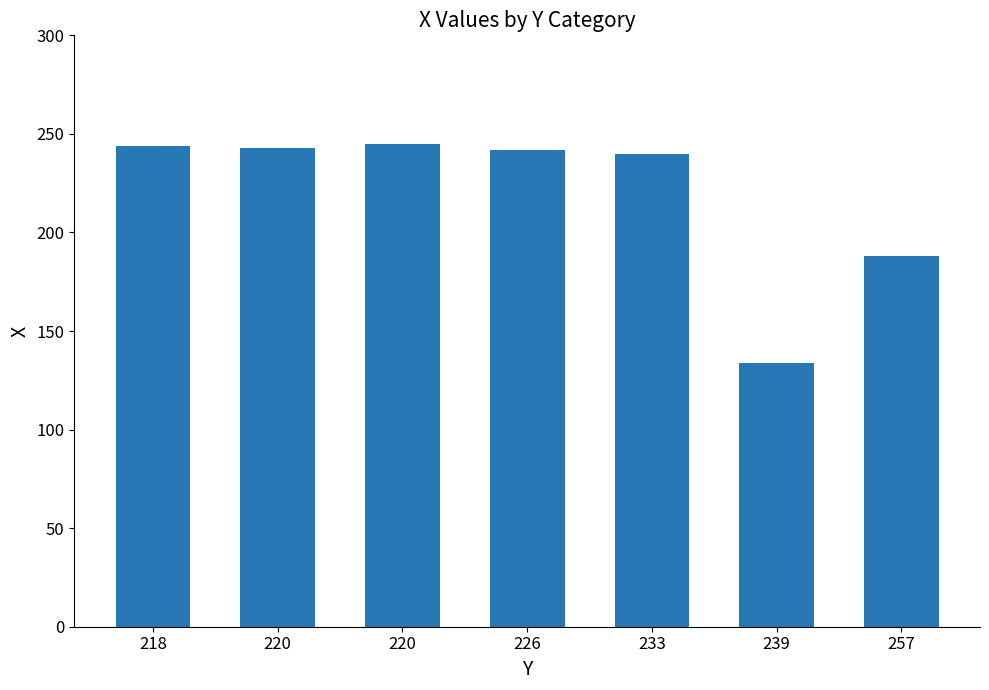

How many data points are less than 242?

3